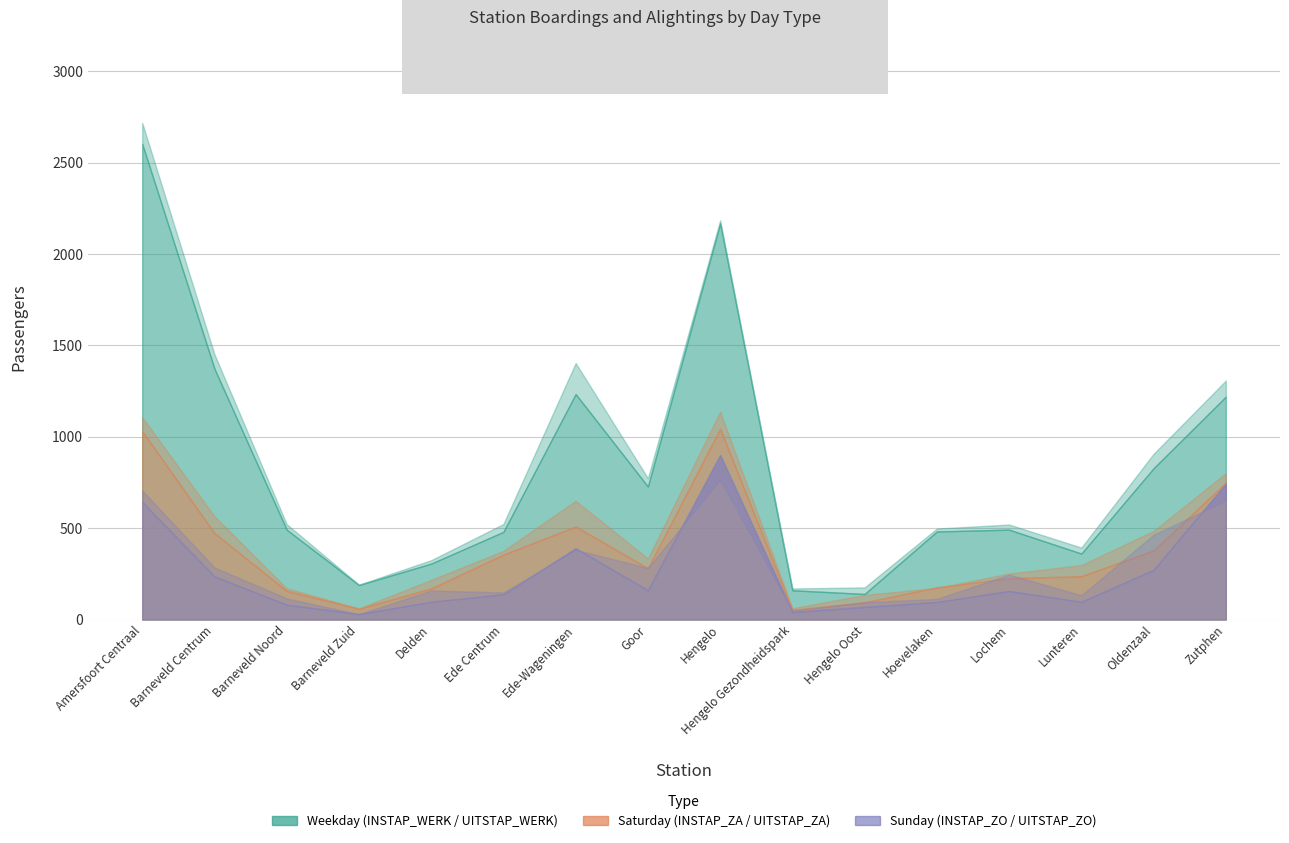

What is the total value across all series at Barneveld Noord?

1539